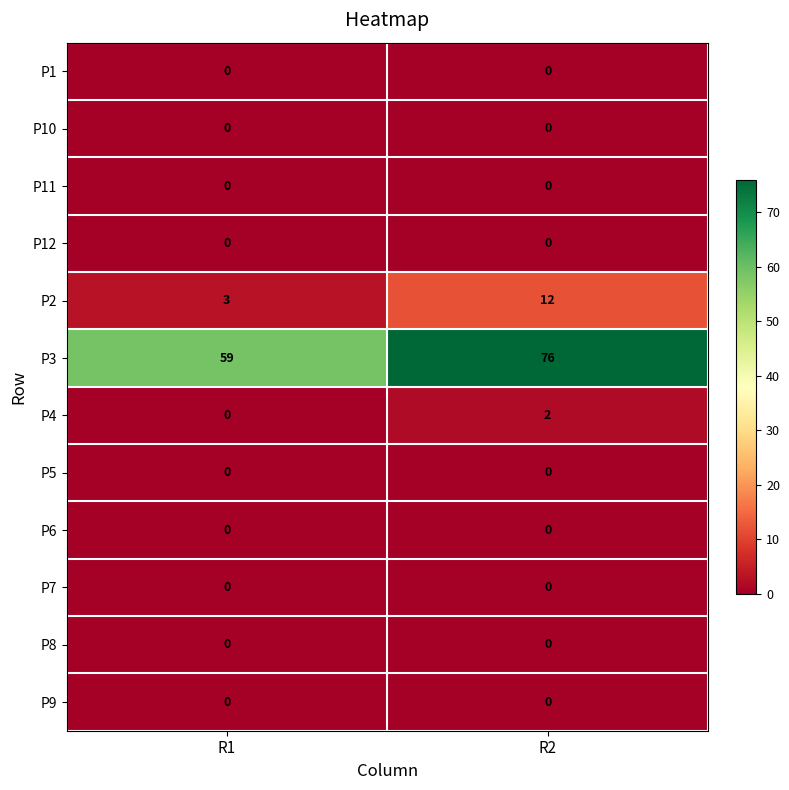

What is the greatest value displayed?

76